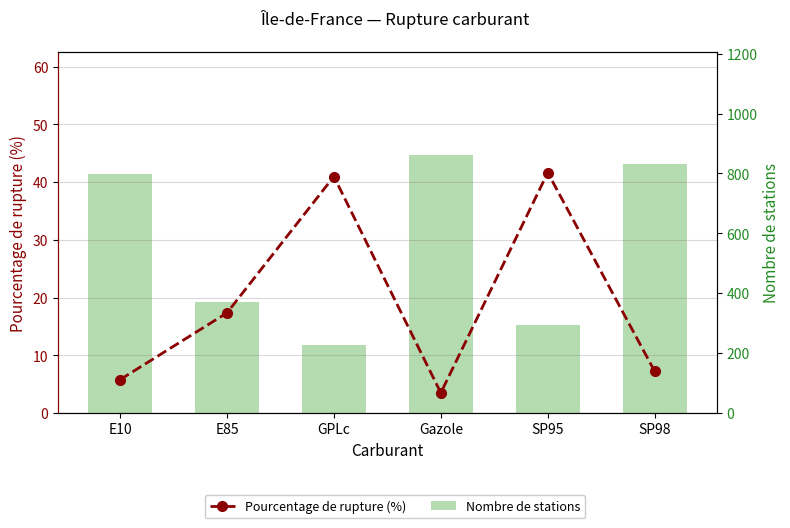

Which series has the largest total across all categories?

Nombre de stations